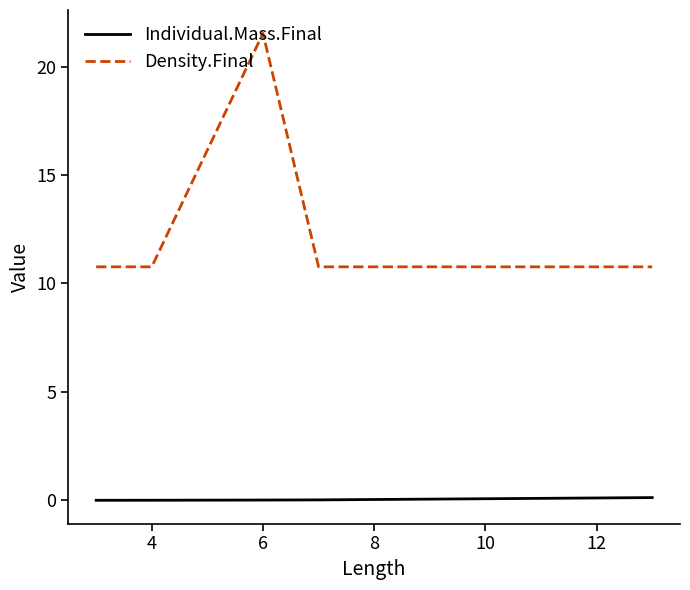

List the series in order of their peak value, lowest first.

Individual.Mass.Final, Density.Final